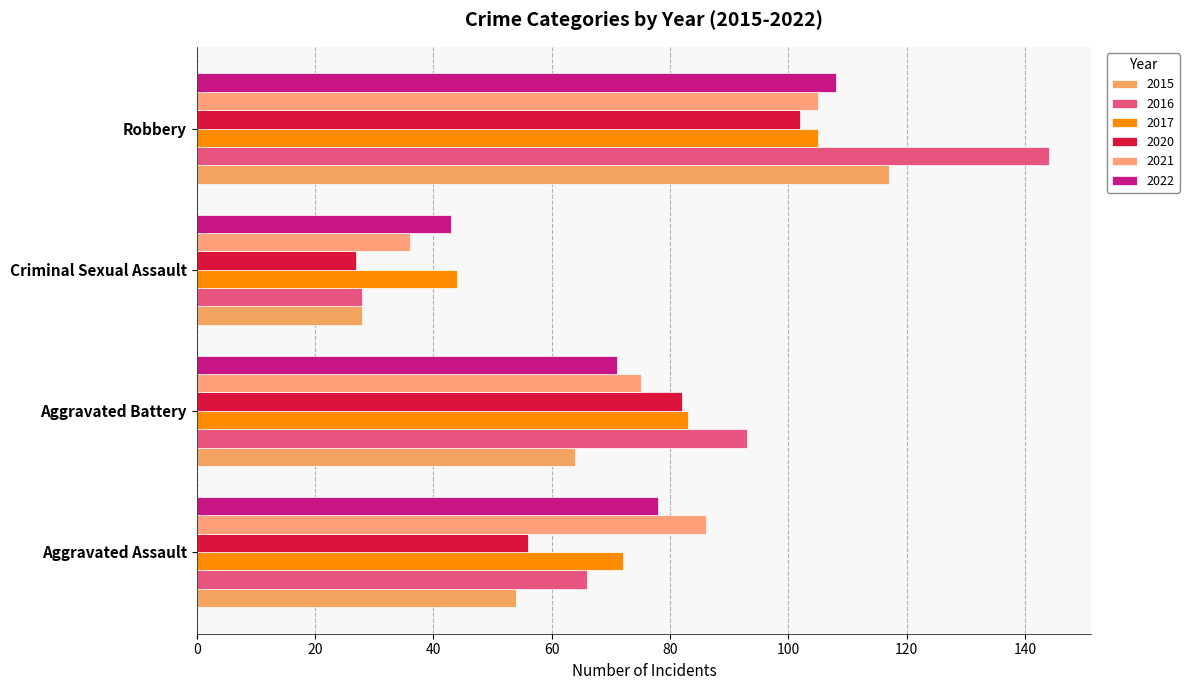

Rank the series by their maximum value, from lowest to highest.

2020, 2017, 2021, 2022, 2015, 2016